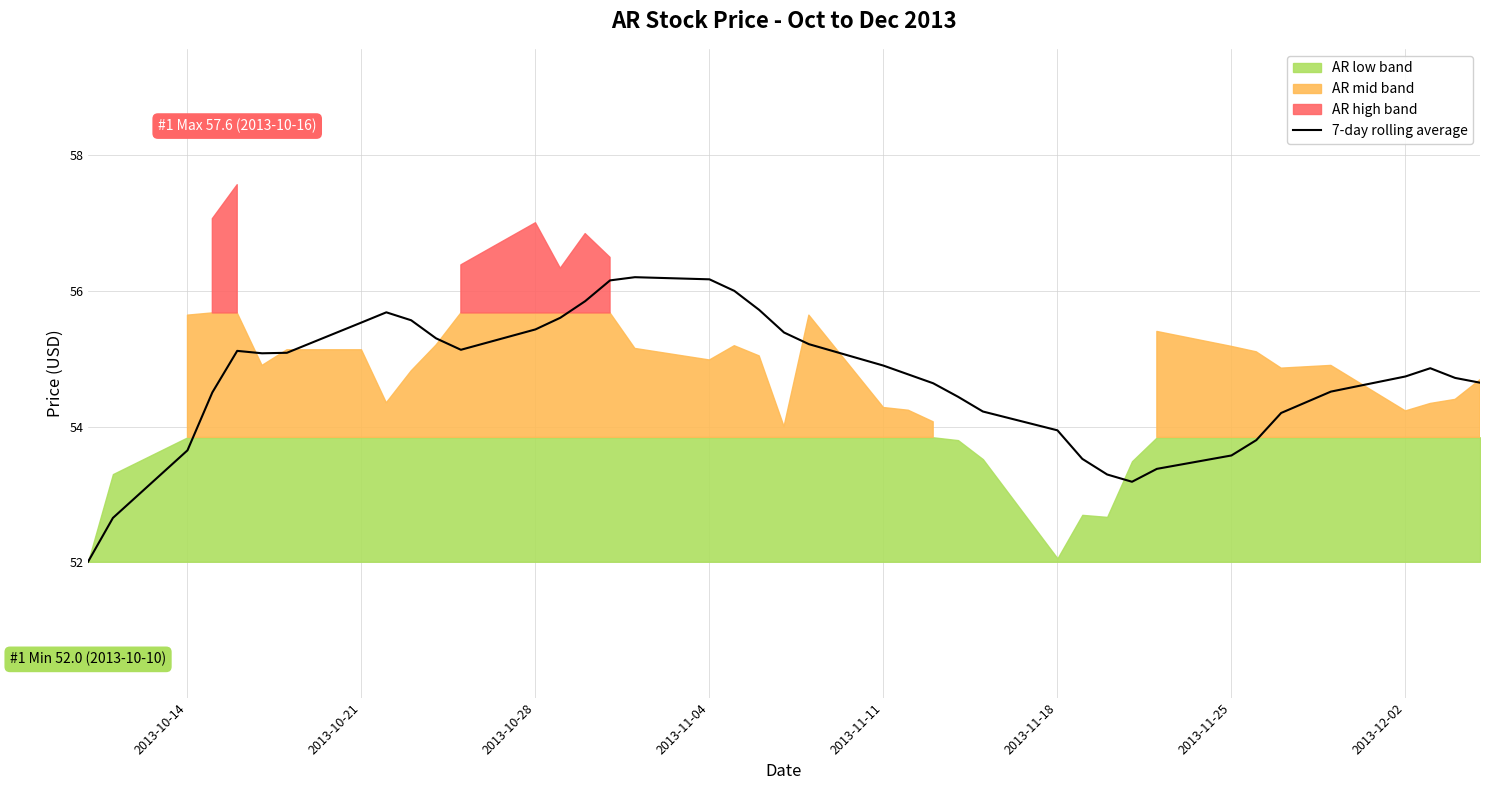

What is the maximum value for 7-day rolling average?

56.2